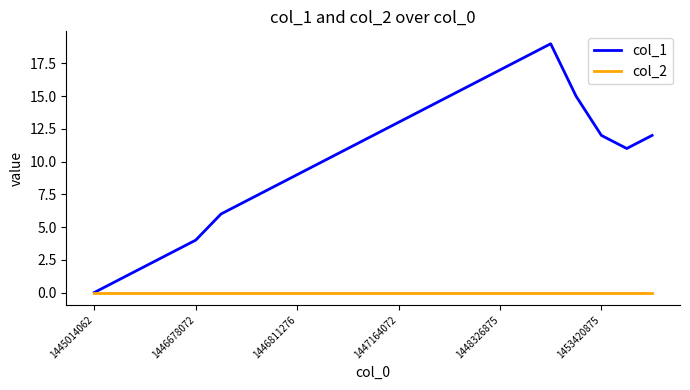

Which series has the widest spread of values?

col_1